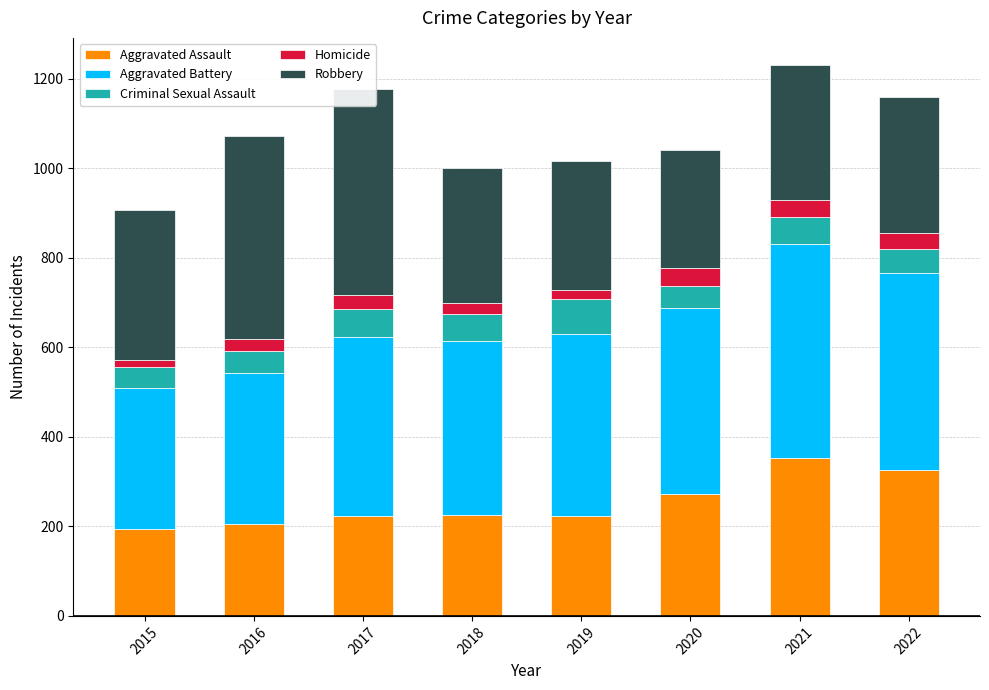

How many distinct data groups are displayed?

5